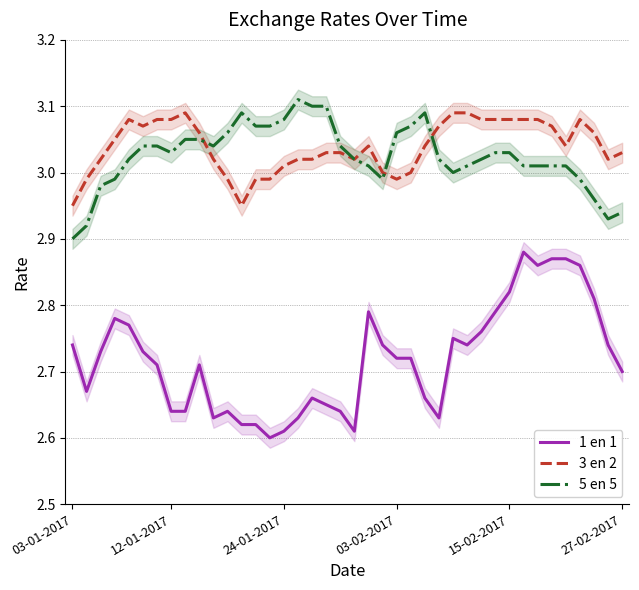

Which category has the lowest value in the 5 en 5 series?

03-01-2017